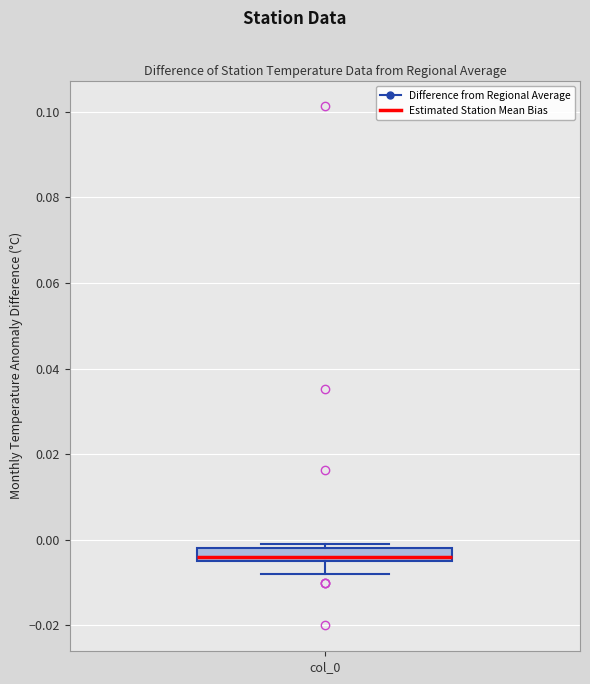

Where does the lower whisker of the box for col_0 end on the y-axis? The values are not printed on the chart, so give them approximately, as read against the axis.

-0.008